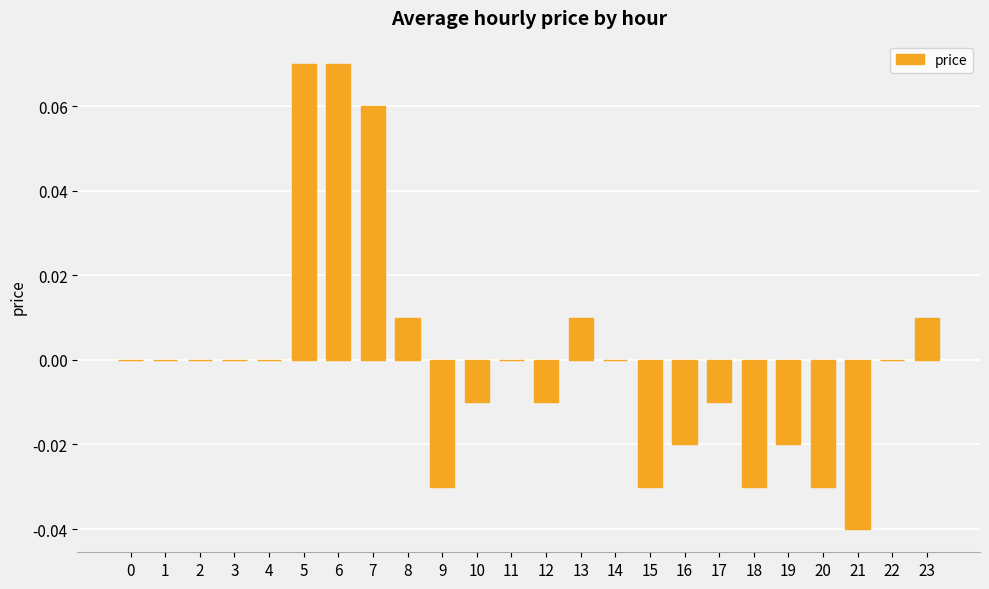

Between 3 and 16, which is larger?

3